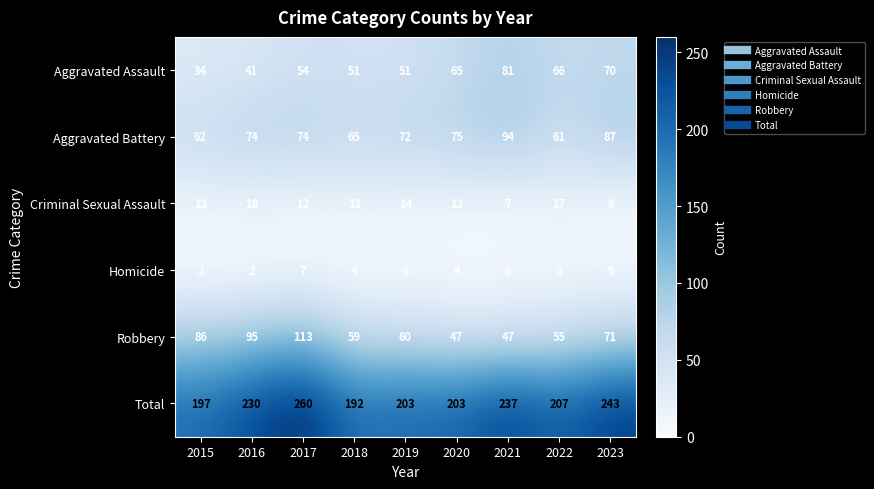

The value of Aggravated Assault at 2019 is 51. True or false?

True